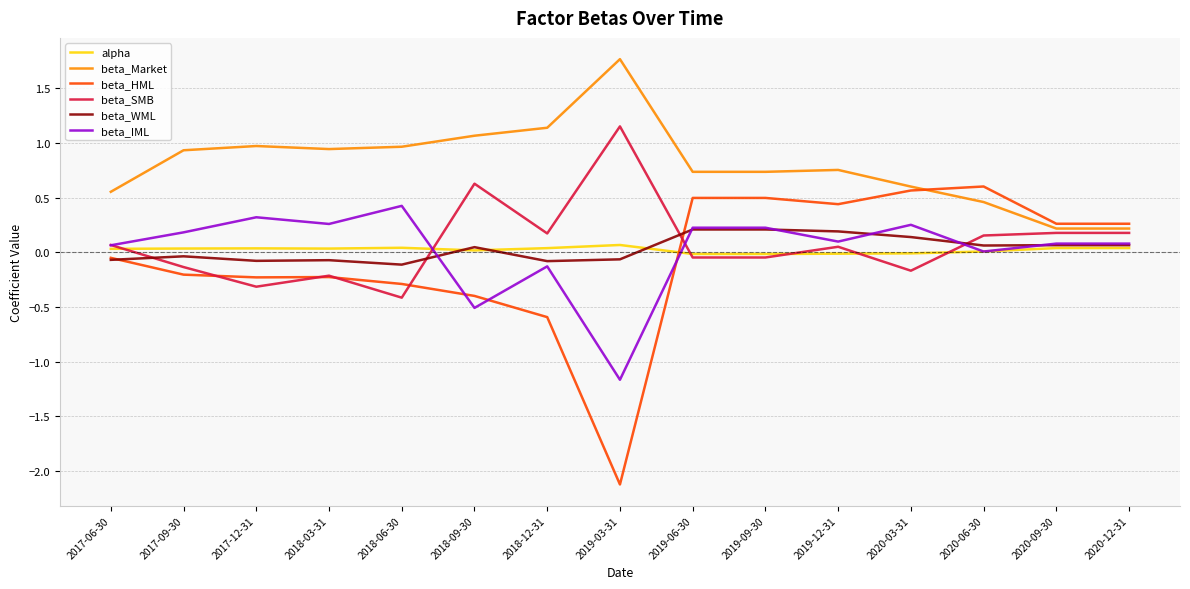

Count the number of categories in the chart.

15